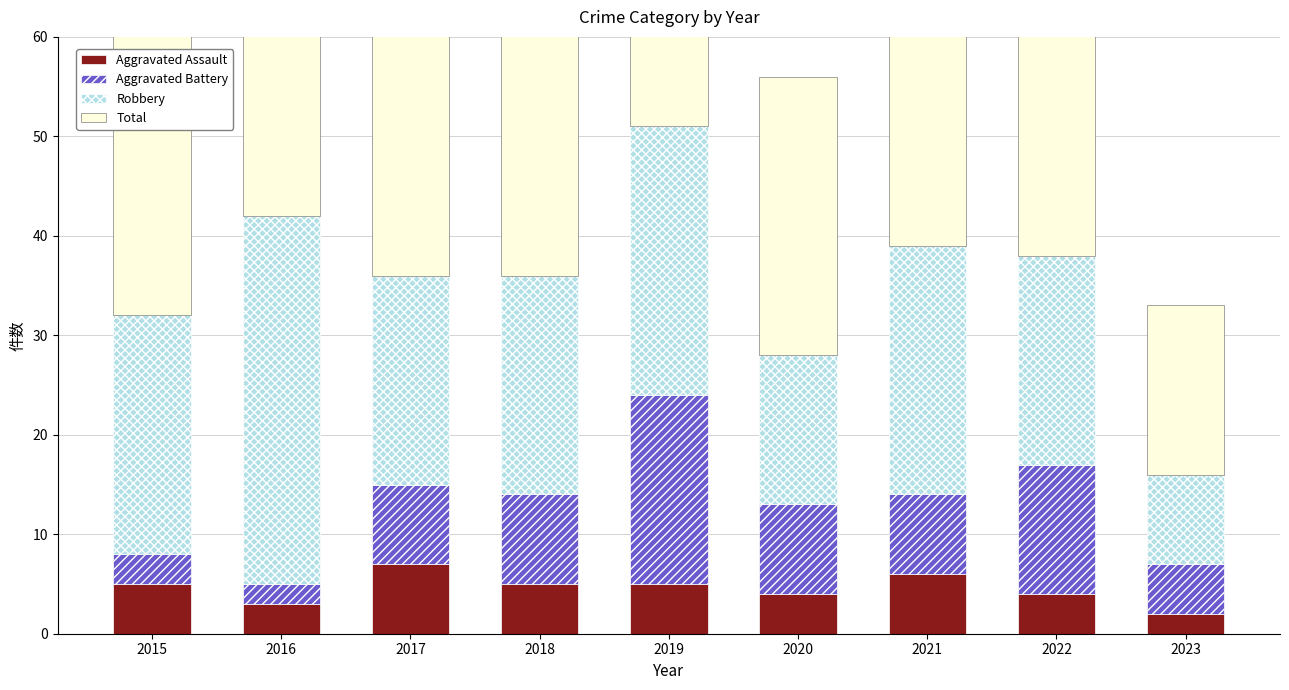

The Aggravated Battery series shows 2 at 2016. True or false?

True